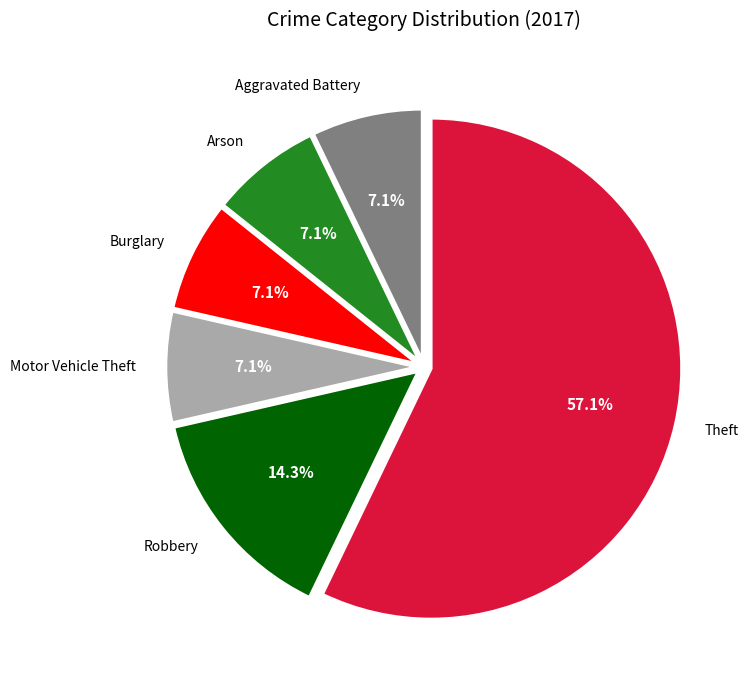

Is there any slice that represents more than half of the pie?

Yes